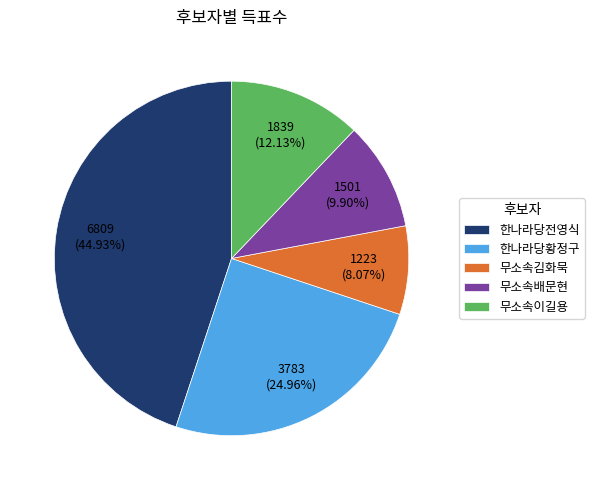

How many segments does this pie chart have?

5